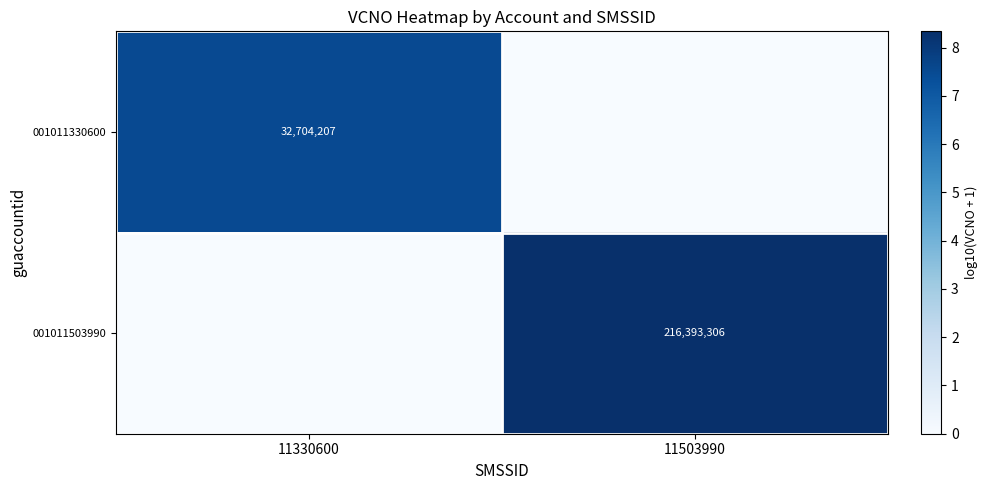

Is the value of 001011503990 at 11503990 greater than the value of 001011330600 at 11330600?

Yes